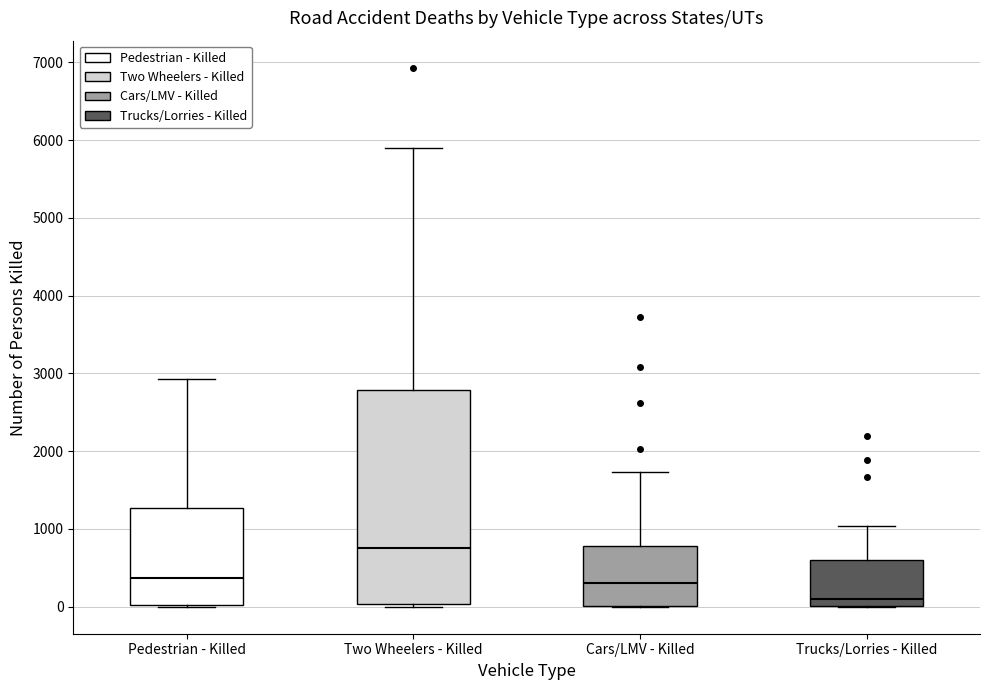

Which box is the tallest, from its lower edge to its upper edge?

Two Wheelers - Killed